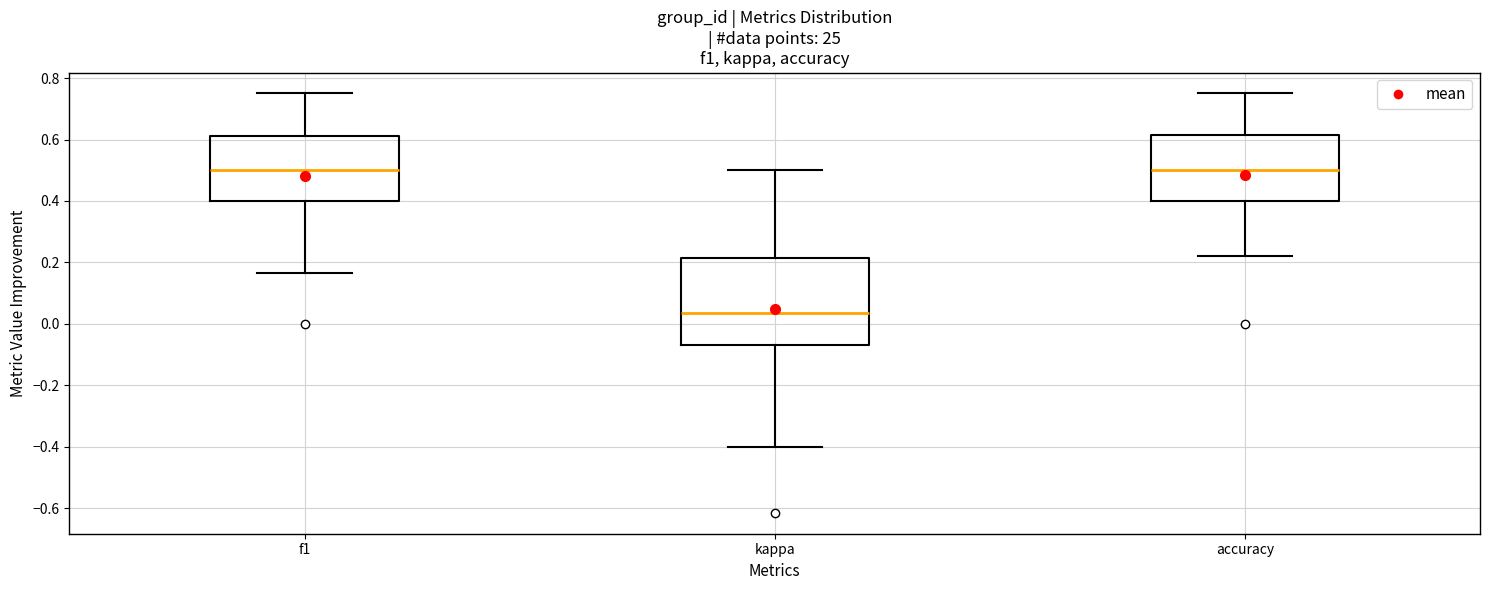

Comparing the boxes themselves (not the whiskers), which one is the tallest?

kappa